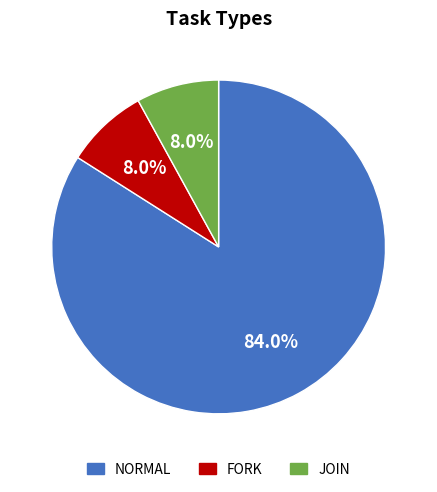

Count the number of slices in the pie.

3